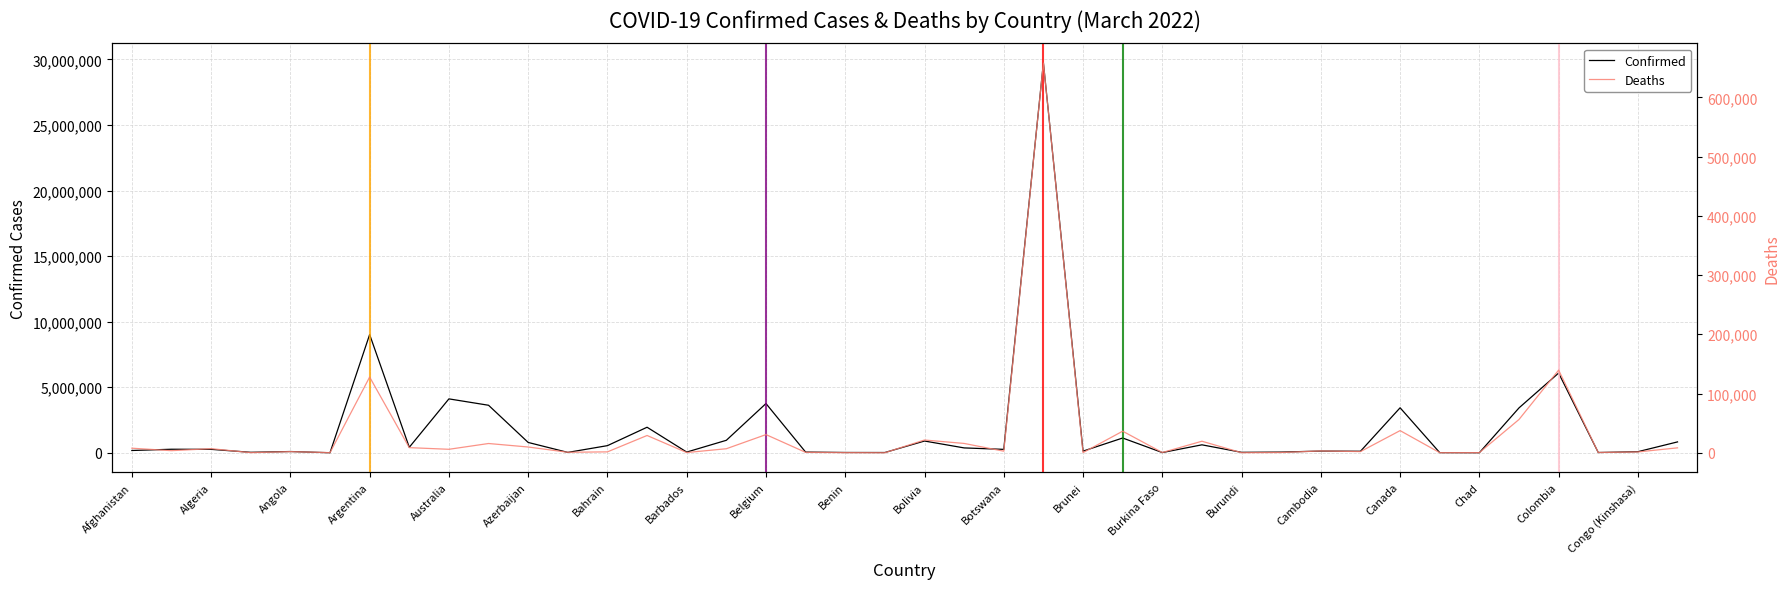

What is the highest value of the Confirmed series?

29738362